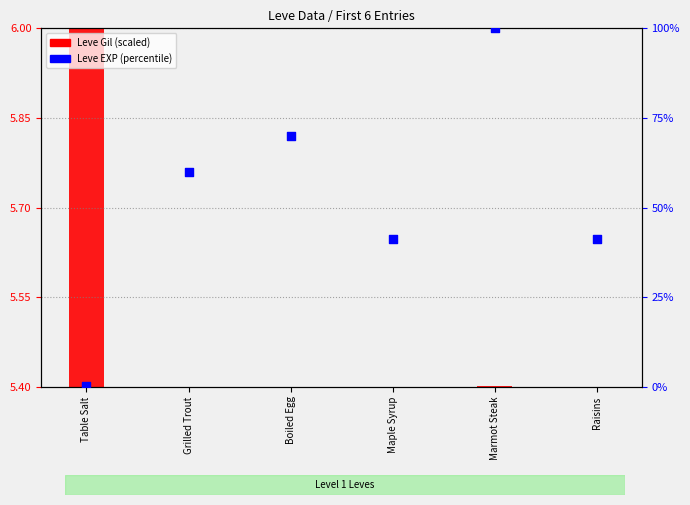

Which has a higher value, Maple Syrup or Boiled Egg?

Boiled Egg